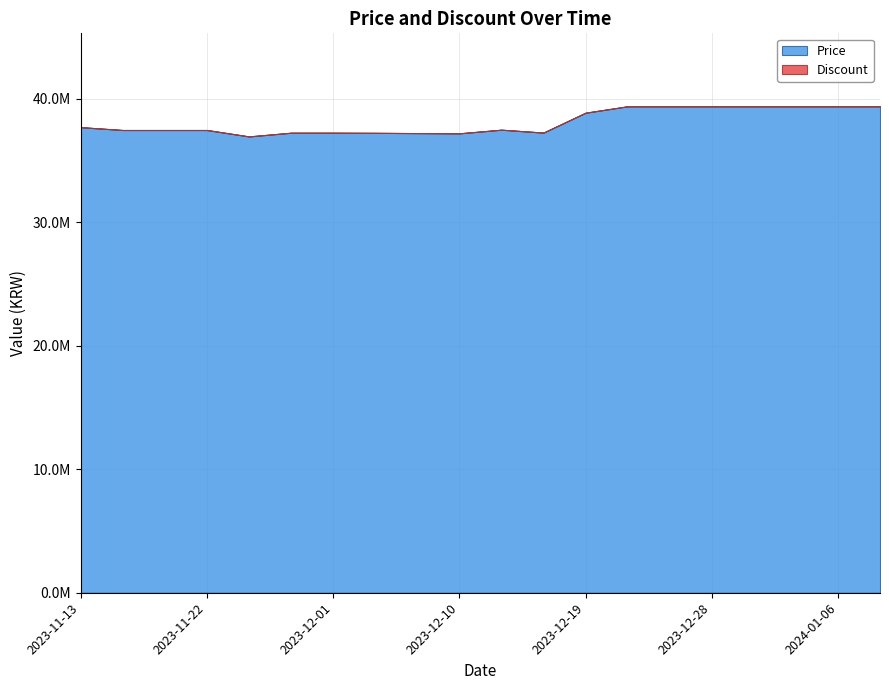

True or false: Price and Discount intersect in this chart.

False